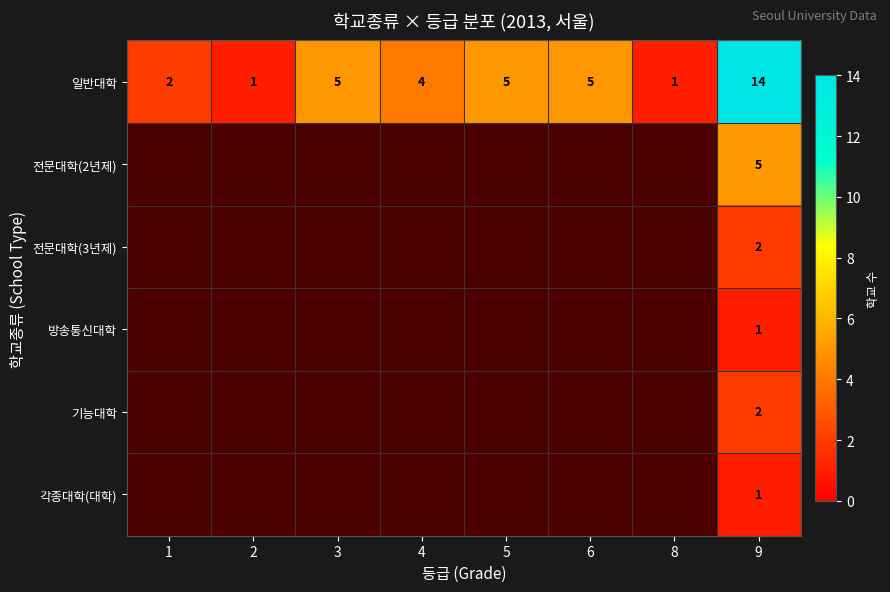

Is it true that 일반대학 equals 5 at 3?

True